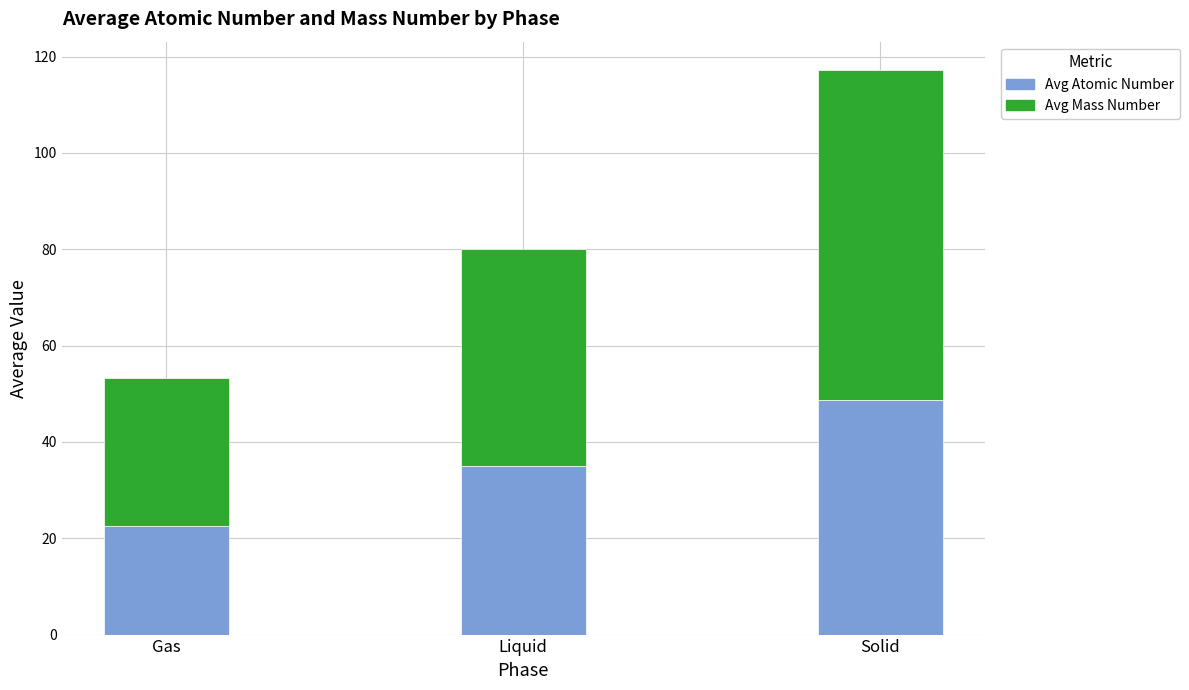

What is the total value across all series at Liquid?

80.0